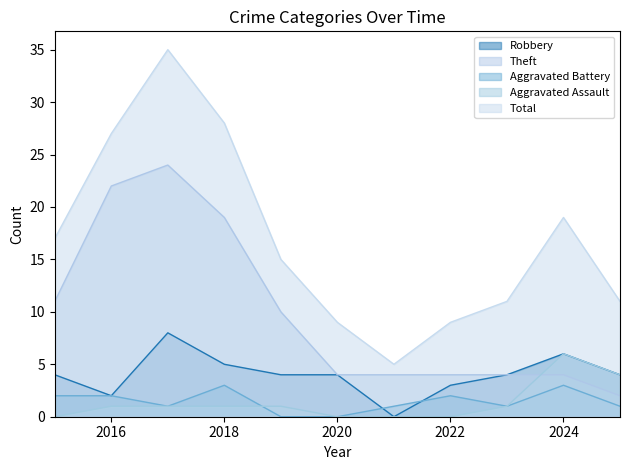

Between 2024 and 2016, which is larger?

2024